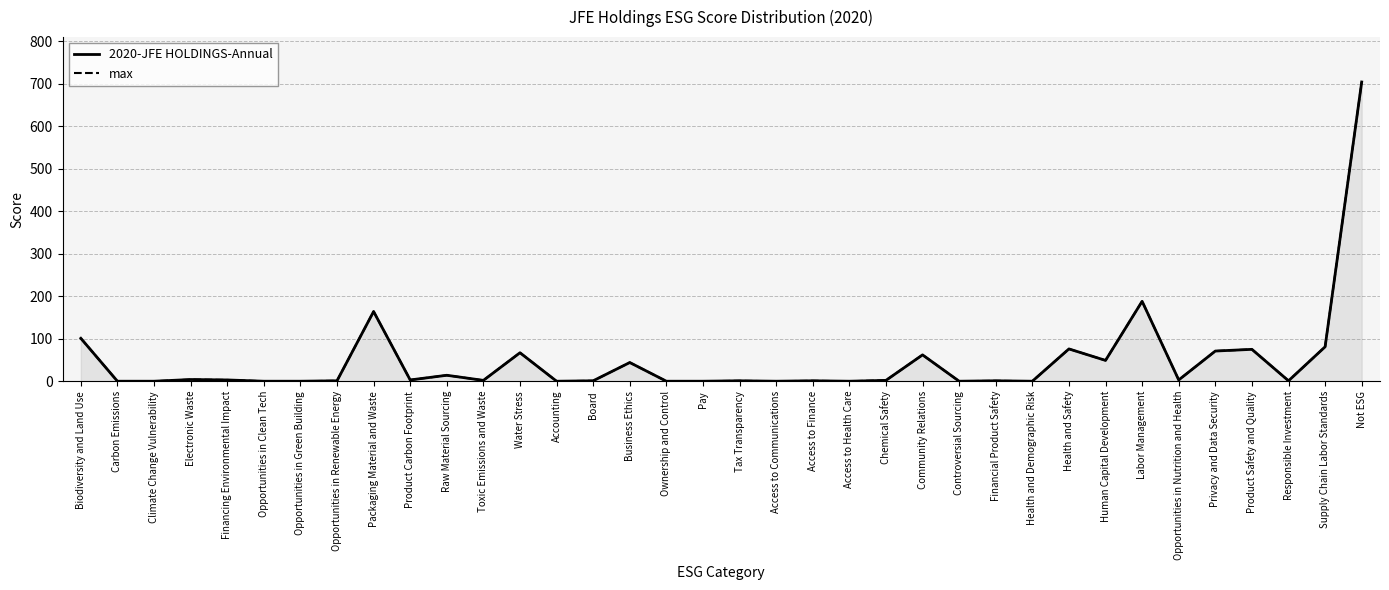

Which series has the largest range (max minus min)?

2020-JFE HOLDINGS-Annual